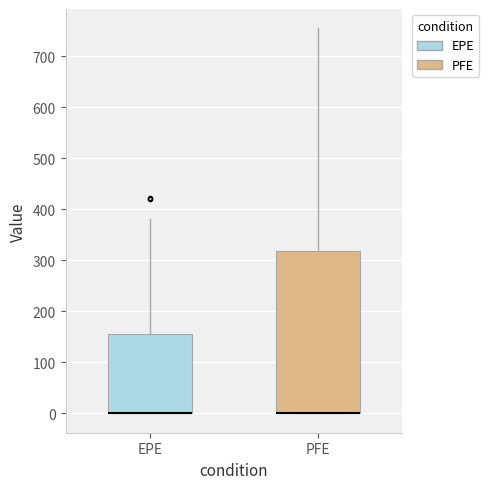

Which box is the tallest, from its lower edge to its upper edge?

PFE